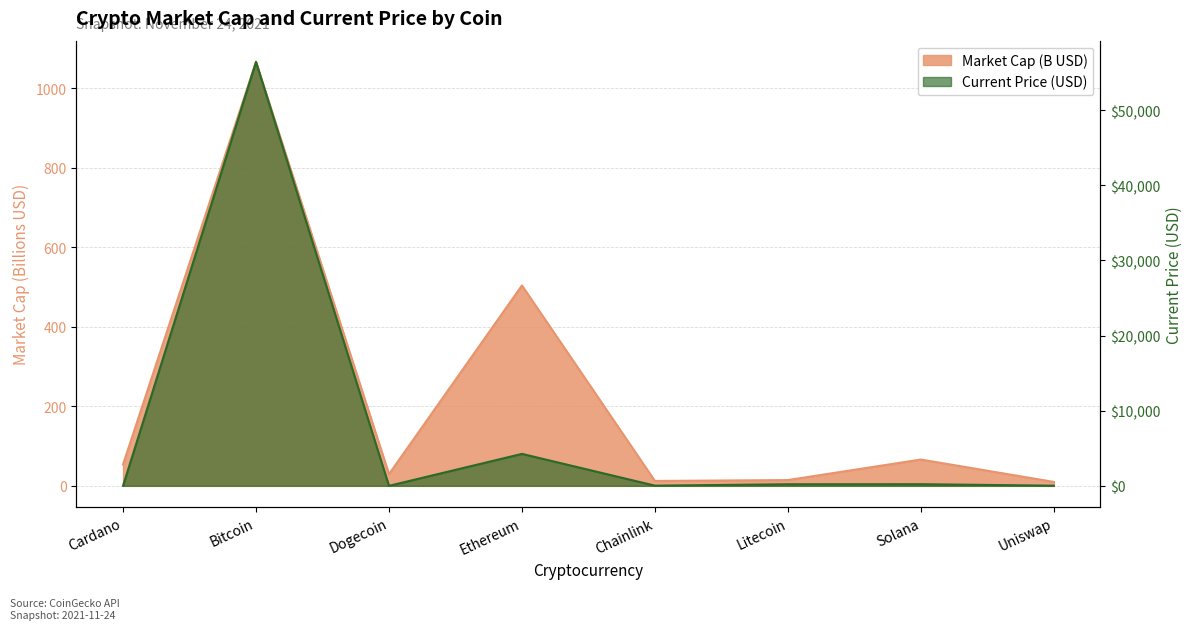

Which has a higher value, Bitcoin or Ethereum?

Bitcoin